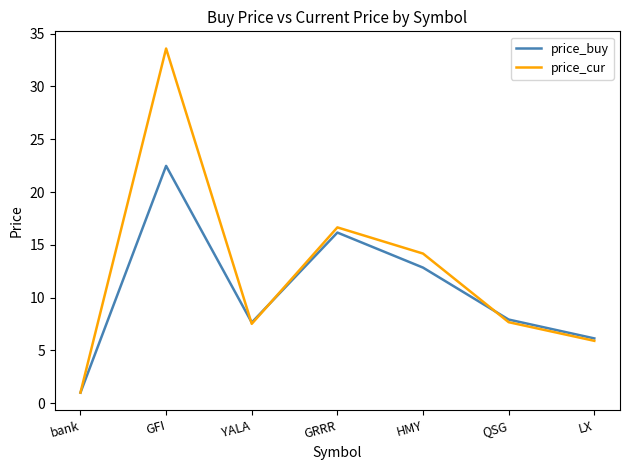

How many interior local peaks does the price_buy series have?

2